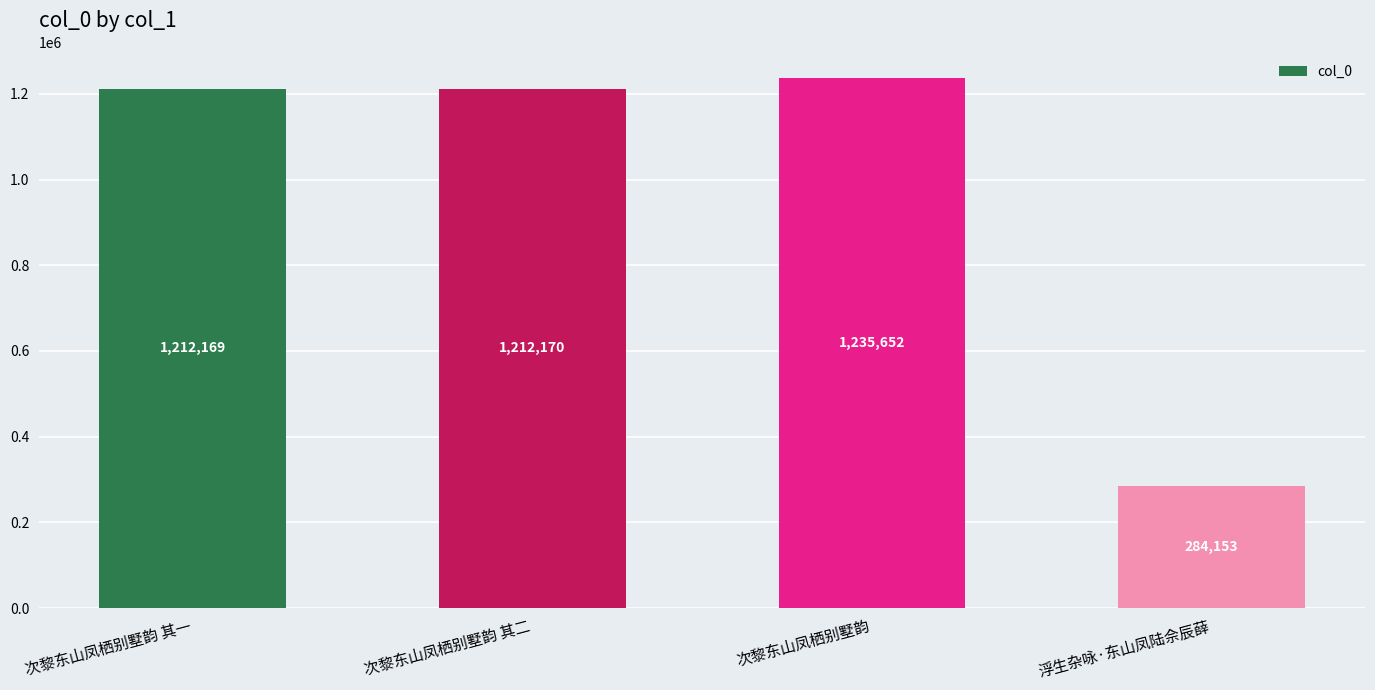

Does the chart contain stacked bars?

No